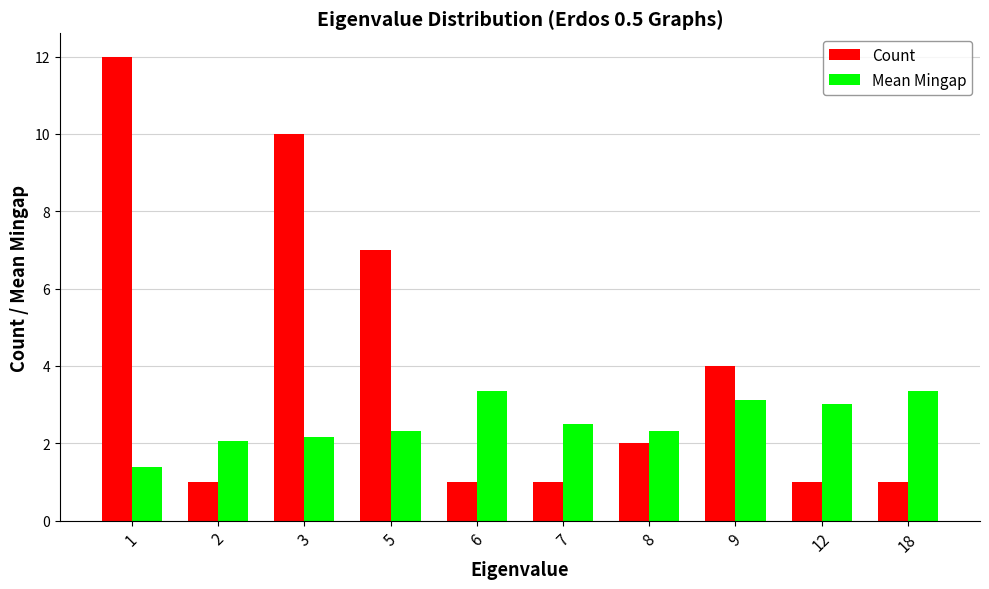

What is the difference between the maximum and minimum values in the Mean Mingap series?

2.0